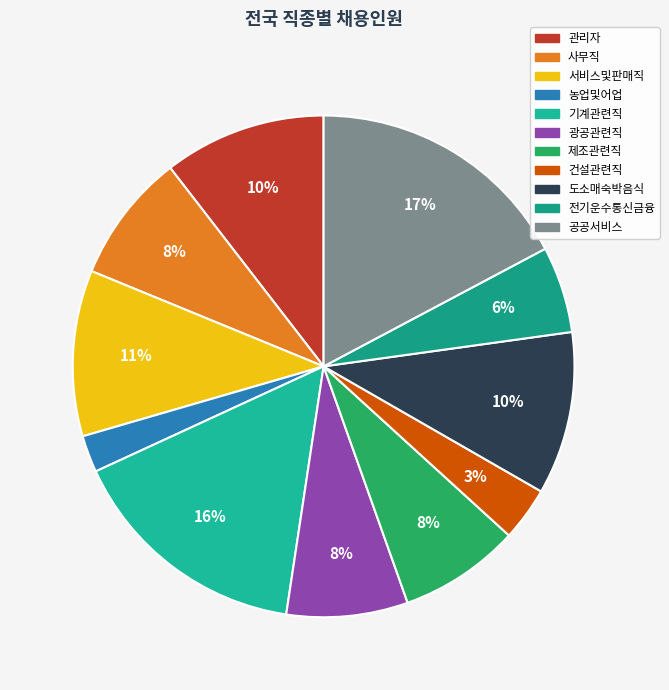

To the nearest percent, what is the difference between the largest and smallest slice percentages?

15%